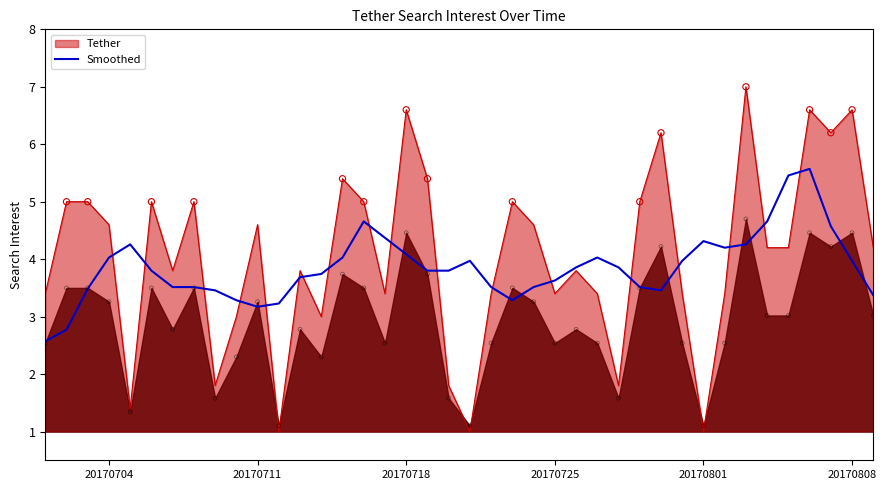

What is the highest value of the Smoothed series?

5.6